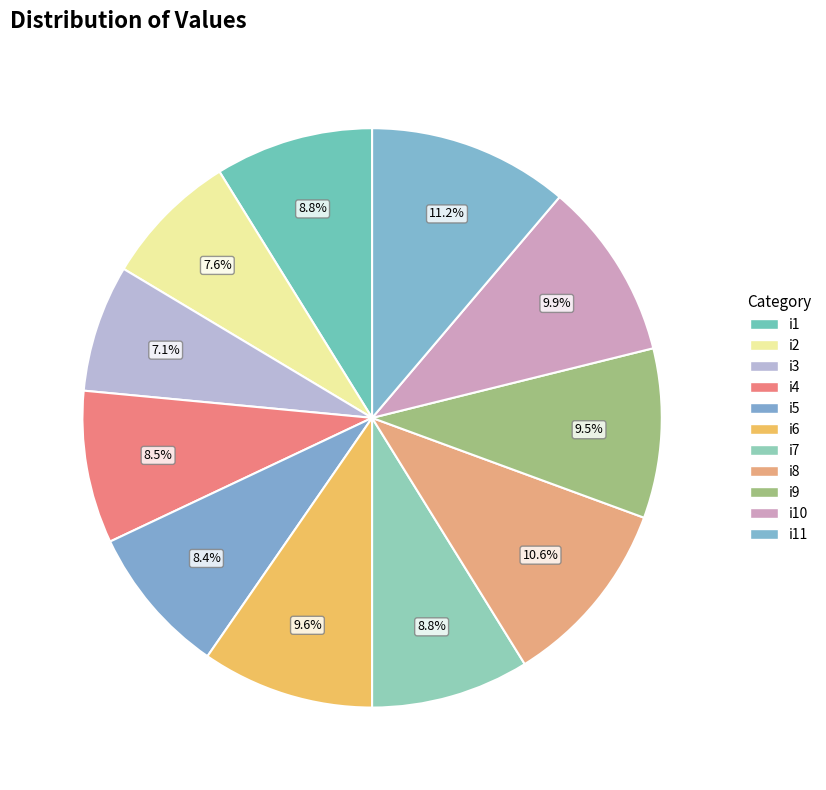

Which category has the biggest portion of the pie?

i11